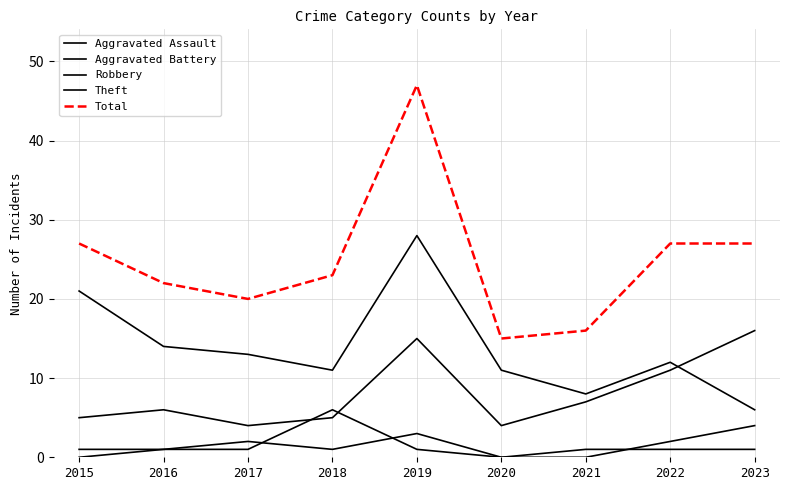

How many interior local peaks does the Aggravated Assault series have?

2